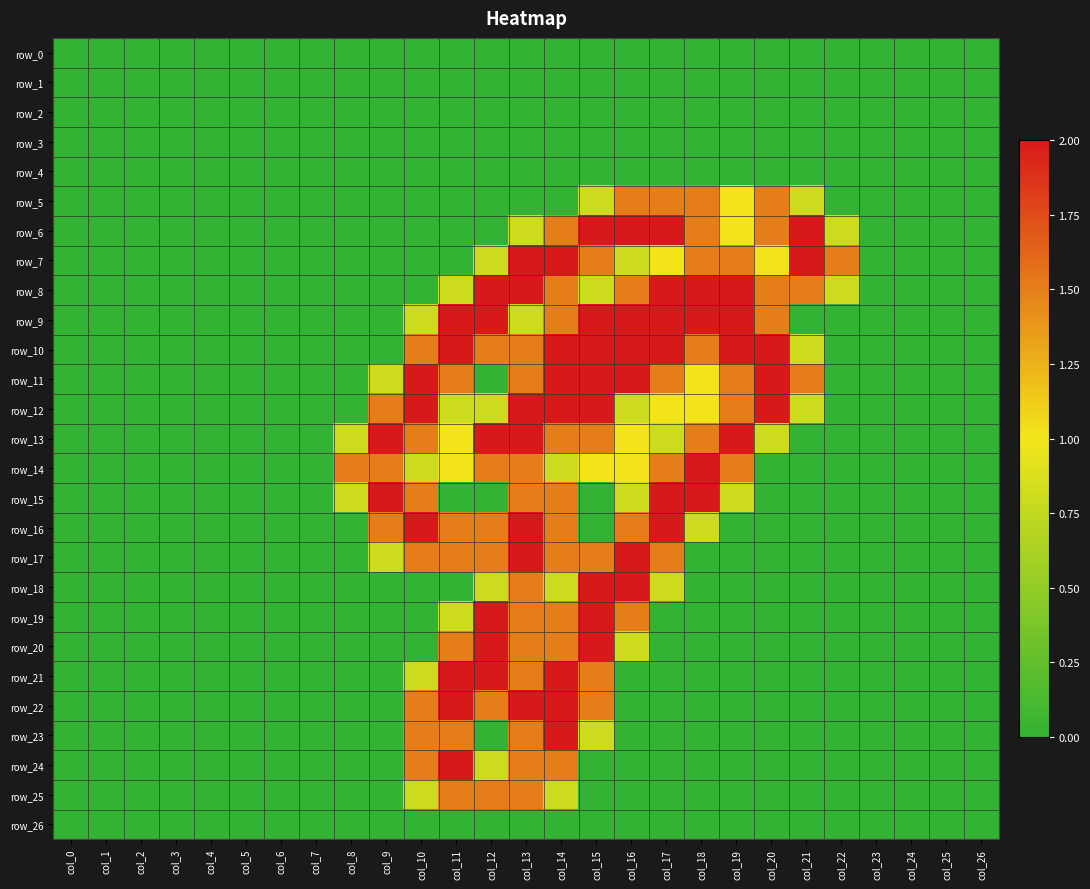

Reading right to left, extract all data points from this chart.

row_0: col_26=0.0	col_25=0.0	col_24=0.0	col_23=0.0	col_22=0.0	col_21=0.0	col_20=0.0	col_19=0.0	col_18=0.0	col_17=0.0	col_16=0.0	col_15=0.0	col_14=0.0	col_13=0.0	col_12=0.0	col_11=0.0	col_10=0.0	col_9=0.0	col_8=0.0	col_7=0.0	col_6=0.0	col_5=0.0	col_4=0.0	col_3=0.0	col_2=0.0	col_1=0.0	col_0=0.0
row_1: col_26=0.0	col_25=0.0	col_24=0.0	col_23=0.0	col_22=0.0	col_21=0.0	col_20=0.0	col_19=0.0	col_18=0.0	col_17=0.0	col_16=0.0	col_15=0.0	col_14=0.0	col_13=0.0	col_12=0.0	col_11=0.0	col_10=0.0	col_9=0.0	col_8=0.0	col_7=0.0	col_6=0.0	col_5=0.0	col_4=0.0	col_3=0.0	col_2=0.0	col_1=0.0	col_0=0.0
row_2: col_26=0.0	col_25=0.0	col_24=0.0	col_23=0.0	col_22=0.0	col_21=0.0	col_20=0.0	col_19=0.0	col_18=0.0	col_17=0.0	col_16=0.0	col_15=0.0	col_14=0.0	col_13=0.0	col_12=0.0	col_11=0.0	col_10=0.0	col_9=0.0	col_8=0.0	col_7=0.0	col_6=0.0	col_5=0.0	col_4=0.0	col_3=0.0	col_2=0.0	col_1=0.0	col_0=0.0
row_3: col_26=0.0	col_25=0.0	col_24=0.0	col_23=0.0	col_22=0.0	col_21=0.0	col_20=0.0	col_19=0.0	col_18=0.0	col_17=0.0	col_16=0.0	col_15=0.0	col_14=0.0	col_13=0.0	col_12=0.0	col_11=0.0	col_10=0.0	col_9=0.0	col_8=0.0	col_7=0.0	col_6=0.0	col_5=0.0	col_4=0.0	col_3=0.0	col_2=0.0	col_1=0.0	col_0=0.0
row_4: col_26=0.0	col_25=0.0	col_24=0.0	col_23=0.0	col_22=0.0	col_21=0.0	col_20=0.0	col_19=0.0	col_18=0.0	col_17=0.0	col_16=0.0	col_15=0.0	col_14=0.0	col_13=0.0	col_12=0.0	col_11=0.0	col_10=0.0	col_9=0.0	col_8=0.0	col_7=0.0	col_6=0.0	col_5=0.0	col_4=0.0	col_3=0.0	col_2=0.0	col_1=0.0	col_0=0.0
row_5: col_26=0.0	col_25=0.0	col_24=0.0	col_23=0.0	col_22=0.0	col_21=0.8	col_20=1.5	col_19=1.0	col_18=1.5	col_17=1.5	col_16=1.5	col_15=0.8	col_14=0.0	col_13=0.0	col_12=0.0	col_11=0.0	col_10=0.0	col_9=0.0	col_8=0.0	col_7=0.0	col_6=0.0	col_5=0.0	col_4=0.0	col_3=0.0	col_2=0.0	col_1=0.0	col_0=0.0
row_6: col_26=0.0	col_25=0.0	col_24=0.0	col_23=0.0	col_22=0.8	col_21=2.0	col_20=1.5	col_19=1.0	col_18=1.5	col_17=2.0	col_16=2.0	col_15=2.0	col_14=1.5	col_13=0.8	col_12=0.0	col_11=0.0	col_10=0.0	col_9=0.0	col_8=0.0	col_7=0.0	col_6=0.0	col_5=0.0	col_4=0.0	col_3=0.0	col_2=0.0	col_1=0.0	col_0=0.0
row_7: col_26=0.0	col_25=0.0	col_24=0.0	col_23=0.0	col_22=1.5	col_21=2.0	col_20=1.0	col_19=1.5	col_18=1.5	col_17=1.0	col_16=0.8	col_15=1.5	col_14=2.0	col_13=2.0	col_12=0.8	col_11=0.0	col_10=0.0	col_9=0.0	col_8=0.0	col_7=0.0	col_6=0.0	col_5=0.0	col_4=0.0	col_3=0.0	col_2=0.0	col_1=0.0	col_0=0.0
row_8: col_26=0.0	col_25=0.0	col_24=0.0	col_23=0.0	col_22=0.8	col_21=1.5	col_20=1.5	col_19=2.0	col_18=2.0	col_17=2.0	col_16=1.5	col_15=0.8	col_14=1.5	col_13=2.0	col_12=2.0	col_11=0.8	col_10=0.0	col_9=0.0	col_8=0.0	col_7=0.0	col_6=0.0	col_5=0.0	col_4=0.0	col_3=0.0	col_2=0.0	col_1=0.0	col_0=0.0
row_9: col_26=0.0	col_25=0.0	col_24=0.0	col_23=0.0	col_22=0.0	col_21=0.0	col_20=1.5	col_19=2.0	col_18=2.0	col_17=2.0	col_16=2.0	col_15=2.0	col_14=1.5	col_13=0.8	col_12=2.0	col_11=2.0	col_10=0.8	col_9=0.0	col_8=0.0	col_7=0.0	col_6=0.0	col_5=0.0	col_4=0.0	col_3=0.0	col_2=0.0	col_1=0.0	col_0=0.0
row_10: col_26=0.0	col_25=0.0	col_24=0.0	col_23=0.0	col_22=0.0	col_21=0.8	col_20=2.0	col_19=2.0	col_18=1.5	col_17=2.0	col_16=2.0	col_15=2.0	col_14=2.0	col_13=1.5	col_12=1.5	col_11=2.0	col_10=1.5	col_9=0.0	col_8=0.0	col_7=0.0	col_6=0.0	col_5=0.0	col_4=0.0	col_3=0.0	col_2=0.0	col_1=0.0	col_0=0.0
row_11: col_26=0.0	col_25=0.0	col_24=0.0	col_23=0.0	col_22=0.0	col_21=1.5	col_20=2.0	col_19=1.5	col_18=1.0	col_17=1.5	col_16=2.0	col_15=2.0	col_14=2.0	col_13=1.5	col_12=0.0	col_11=1.5	col_10=2.0	col_9=0.8	col_8=0.0	col_7=0.0	col_6=0.0	col_5=0.0	col_4=0.0	col_3=0.0	col_2=0.0	col_1=0.0	col_0=0.0
row_12: col_26=0.0	col_25=0.0	col_24=0.0	col_23=0.0	col_22=0.0	col_21=0.8	col_20=2.0	col_19=1.5	col_18=1.0	col_17=1.0	col_16=0.8	col_15=2.0	col_14=2.0	col_13=2.0	col_12=0.8	col_11=0.8	col_10=2.0	col_9=1.5	col_8=0.0	col_7=0.0	col_6=0.0	col_5=0.0	col_4=0.0	col_3=0.0	col_2=0.0	col_1=0.0	col_0=0.0
row_13: col_26=0.0	col_25=0.0	col_24=0.0	col_23=0.0	col_22=0.0	col_21=0.0	col_20=0.8	col_19=2.0	col_18=1.5	col_17=0.8	col_16=1.0	col_15=1.5	col_14=1.5	col_13=2.0	col_12=2.0	col_11=1.0	col_10=1.5	col_9=2.0	col_8=0.8	col_7=0.0	col_6=0.0	col_5=0.0	col_4=0.0	col_3=0.0	col_2=0.0	col_1=0.0	col_0=0.0
row_14: col_26=0.0	col_25=0.0	col_24=0.0	col_23=0.0	col_22=0.0	col_21=0.0	col_20=0.0	col_19=1.5	col_18=2.0	col_17=1.5	col_16=1.0	col_15=1.0	col_14=0.8	col_13=1.5	col_12=1.5	col_11=1.0	col_10=0.8	col_9=1.5	col_8=1.5	col_7=0.0	col_6=0.0	col_5=0.0	col_4=0.0	col_3=0.0	col_2=0.0	col_1=0.0	col_0=0.0
row_15: col_26=0.0	col_25=0.0	col_24=0.0	col_23=0.0	col_22=0.0	col_21=0.0	col_20=0.0	col_19=0.8	col_18=2.0	col_17=2.0	col_16=0.8	col_15=0.0	col_14=1.5	col_13=1.5	col_12=0.0	col_11=0.0	col_10=1.5	col_9=2.0	col_8=0.8	col_7=0.0	col_6=0.0	col_5=0.0	col_4=0.0	col_3=0.0	col_2=0.0	col_1=0.0	col_0=0.0
row_16: col_26=0.0	col_25=0.0	col_24=0.0	col_23=0.0	col_22=0.0	col_21=0.0	col_20=0.0	col_19=0.0	col_18=0.8	col_17=2.0	col_16=1.5	col_15=0.0	col_14=1.5	col_13=2.0	col_12=1.5	col_11=1.5	col_10=2.0	col_9=1.5	col_8=0.0	col_7=0.0	col_6=0.0	col_5=0.0	col_4=0.0	col_3=0.0	col_2=0.0	col_1=0.0	col_0=0.0
row_17: col_26=0.0	col_25=0.0	col_24=0.0	col_23=0.0	col_22=0.0	col_21=0.0	col_20=0.0	col_19=0.0	col_18=0.0	col_17=1.5	col_16=2.0	col_15=1.5	col_14=1.5	col_13=2.0	col_12=1.5	col_11=1.5	col_10=1.5	col_9=0.8	col_8=0.0	col_7=0.0	col_6=0.0	col_5=0.0	col_4=0.0	col_3=0.0	col_2=0.0	col_1=0.0	col_0=0.0
row_18: col_26=0.0	col_25=0.0	col_24=0.0	col_23=0.0	col_22=0.0	col_21=0.0	col_20=0.0	col_19=0.0	col_18=0.0	col_17=0.8	col_16=2.0	col_15=2.0	col_14=0.8	col_13=1.5	col_12=0.8	col_11=0.0	col_10=0.0	col_9=0.0	col_8=0.0	col_7=0.0	col_6=0.0	col_5=0.0	col_4=0.0	col_3=0.0	col_2=0.0	col_1=0.0	col_0=0.0
row_19: col_26=0.0	col_25=0.0	col_24=0.0	col_23=0.0	col_22=0.0	col_21=0.0	col_20=0.0	col_19=0.0	col_18=0.0	col_17=0.0	col_16=1.5	col_15=2.0	col_14=1.5	col_13=1.5	col_12=2.0	col_11=0.8	col_10=0.0	col_9=0.0	col_8=0.0	col_7=0.0	col_6=0.0	col_5=0.0	col_4=0.0	col_3=0.0	col_2=0.0	col_1=0.0	col_0=0.0
row_20: col_26=0.0	col_25=0.0	col_24=0.0	col_23=0.0	col_22=0.0	col_21=0.0	col_20=0.0	col_19=0.0	col_18=0.0	col_17=0.0	col_16=0.8	col_15=2.0	col_14=1.5	col_13=1.5	col_12=2.0	col_11=1.5	col_10=0.0	col_9=0.0	col_8=0.0	col_7=0.0	col_6=0.0	col_5=0.0	col_4=0.0	col_3=0.0	col_2=0.0	col_1=0.0	col_0=0.0
row_21: col_26=0.0	col_25=0.0	col_24=0.0	col_23=0.0	col_22=0.0	col_21=0.0	col_20=0.0	col_19=0.0	col_18=0.0	col_17=0.0	col_16=0.0	col_15=1.5	col_14=2.0	col_13=1.5	col_12=2.0	col_11=2.0	col_10=0.8	col_9=0.0	col_8=0.0	col_7=0.0	col_6=0.0	col_5=0.0	col_4=0.0	col_3=0.0	col_2=0.0	col_1=0.0	col_0=0.0
row_22: col_26=0.0	col_25=0.0	col_24=0.0	col_23=0.0	col_22=0.0	col_21=0.0	col_20=0.0	col_19=0.0	col_18=0.0	col_17=0.0	col_16=0.0	col_15=1.5	col_14=2.0	col_13=2.0	col_12=1.5	col_11=2.0	col_10=1.5	col_9=0.0	col_8=0.0	col_7=0.0	col_6=0.0	col_5=0.0	col_4=0.0	col_3=0.0	col_2=0.0	col_1=0.0	col_0=0.0
row_23: col_26=0.0	col_25=0.0	col_24=0.0	col_23=0.0	col_22=0.0	col_21=0.0	col_20=0.0	col_19=0.0	col_18=0.0	col_17=0.0	col_16=0.0	col_15=0.8	col_14=2.0	col_13=1.5	col_12=0.0	col_11=1.5	col_10=1.5	col_9=0.0	col_8=0.0	col_7=0.0	col_6=0.0	col_5=0.0	col_4=0.0	col_3=0.0	col_2=0.0	col_1=0.0	col_0=0.0
row_24: col_26=0.0	col_25=0.0	col_24=0.0	col_23=0.0	col_22=0.0	col_21=0.0	col_20=0.0	col_19=0.0	col_18=0.0	col_17=0.0	col_16=0.0	col_15=0.0	col_14=1.5	col_13=1.5	col_12=0.8	col_11=2.0	col_10=1.5	col_9=0.0	col_8=0.0	col_7=0.0	col_6=0.0	col_5=0.0	col_4=0.0	col_3=0.0	col_2=0.0	col_1=0.0	col_0=0.0
row_25: col_26=0.0	col_25=0.0	col_24=0.0	col_23=0.0	col_22=0.0	col_21=0.0	col_20=0.0	col_19=0.0	col_18=0.0	col_17=0.0	col_16=0.0	col_15=0.0	col_14=0.8	col_13=1.5	col_12=1.5	col_11=1.5	col_10=0.8	col_9=0.0	col_8=0.0	col_7=0.0	col_6=0.0	col_5=0.0	col_4=0.0	col_3=0.0	col_2=0.0	col_1=0.0	col_0=0.0
row_26: col_26=0.0	col_25=0.0	col_24=0.0	col_23=0.0	col_22=0.0	col_21=0.0	col_20=0.0	col_19=0.0	col_18=0.0	col_17=0.0	col_16=0.0	col_15=0.0	col_14=0.0	col_13=0.0	col_12=0.0	col_11=0.0	col_10=0.0	col_9=0.0	col_8=0.0	col_7=0.0	col_6=0.0	col_5=0.0	col_4=0.0	col_3=0.0	col_2=0.0	col_1=0.0	col_0=0.0